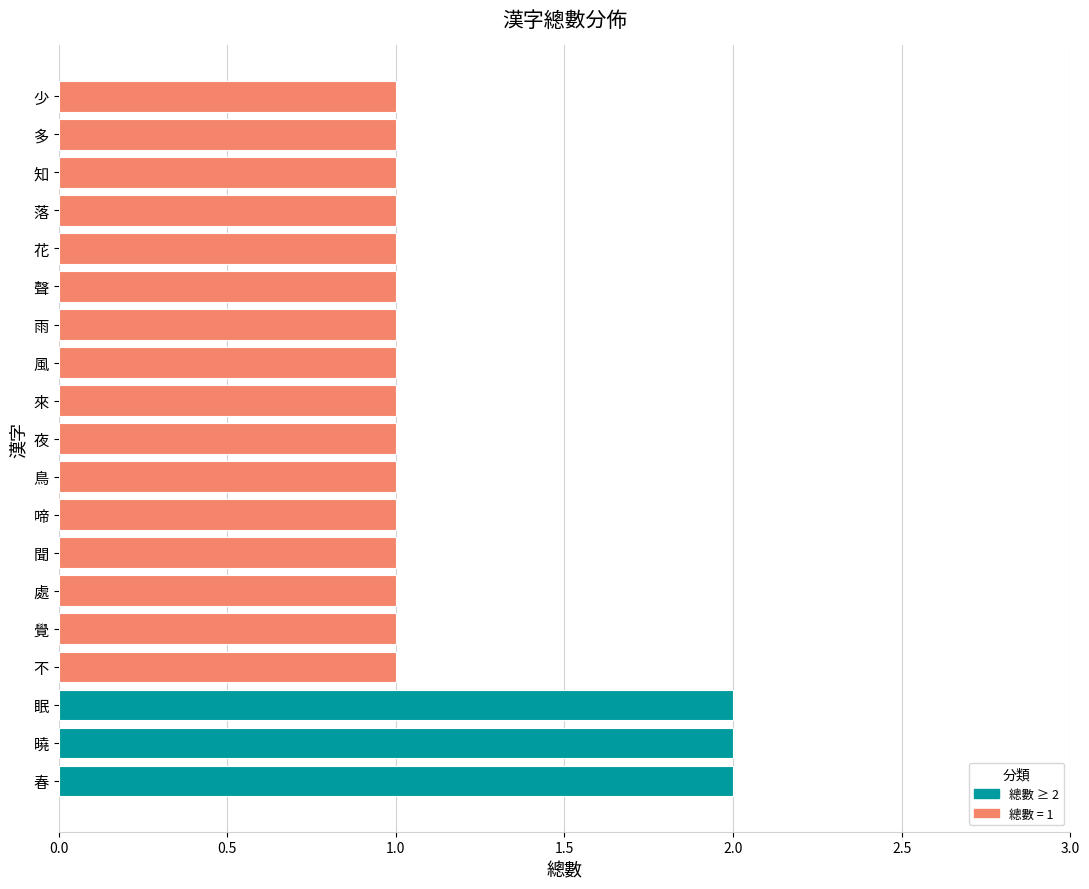

What is the change in value from 曉 to 少?

-1